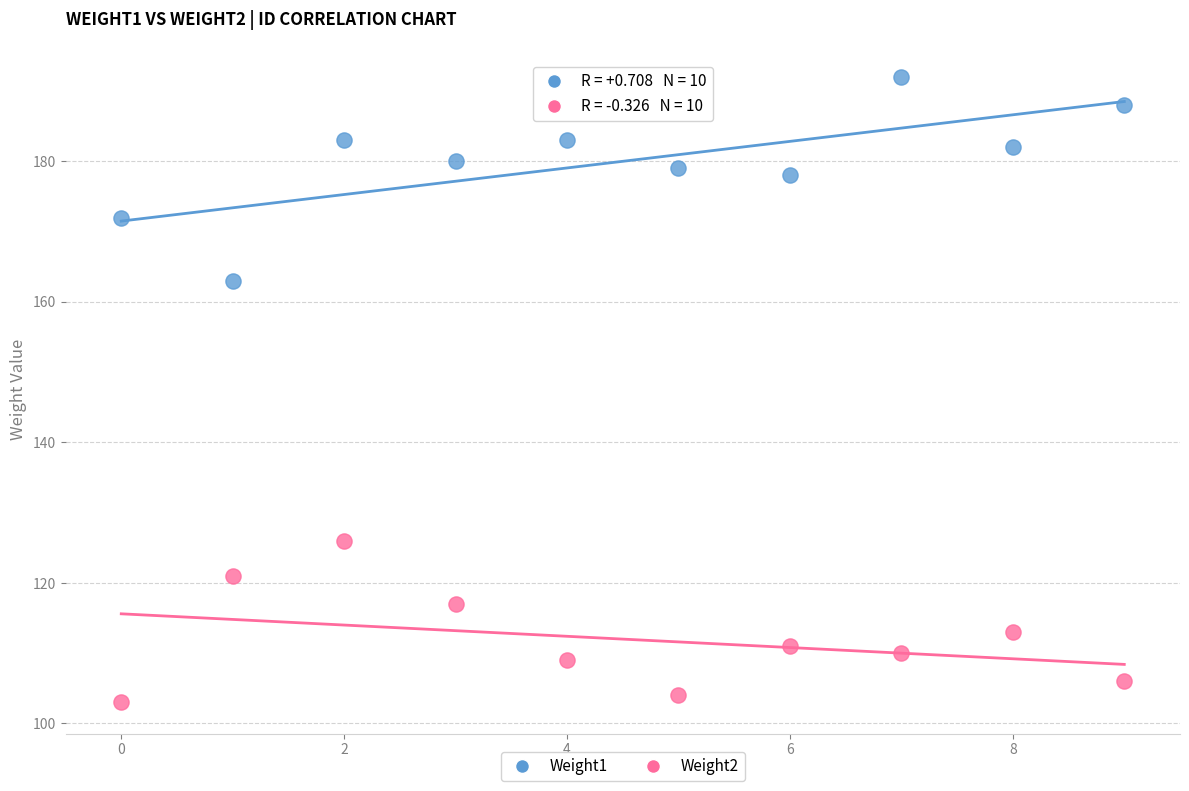

Which series reaches the minimum Y coordinate?

Weight2